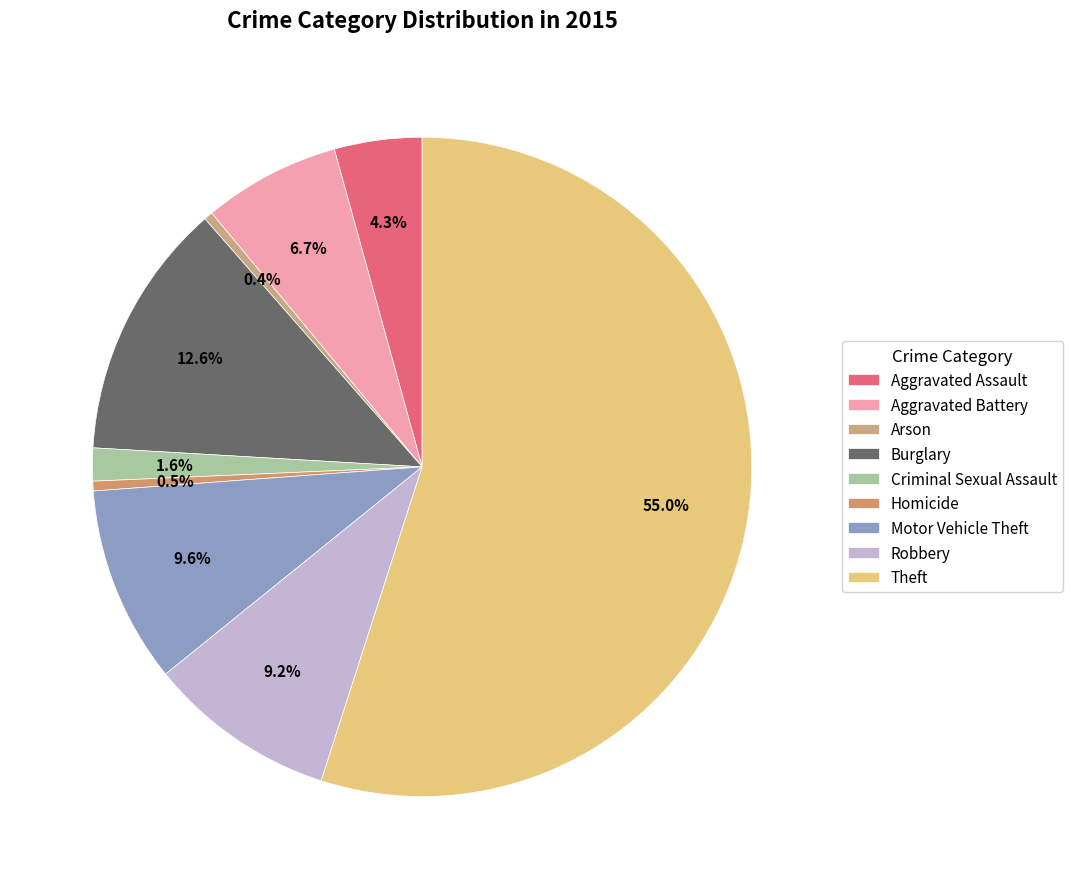

Between Aggravated Assault and Homicide, which is larger?

Aggravated Assault